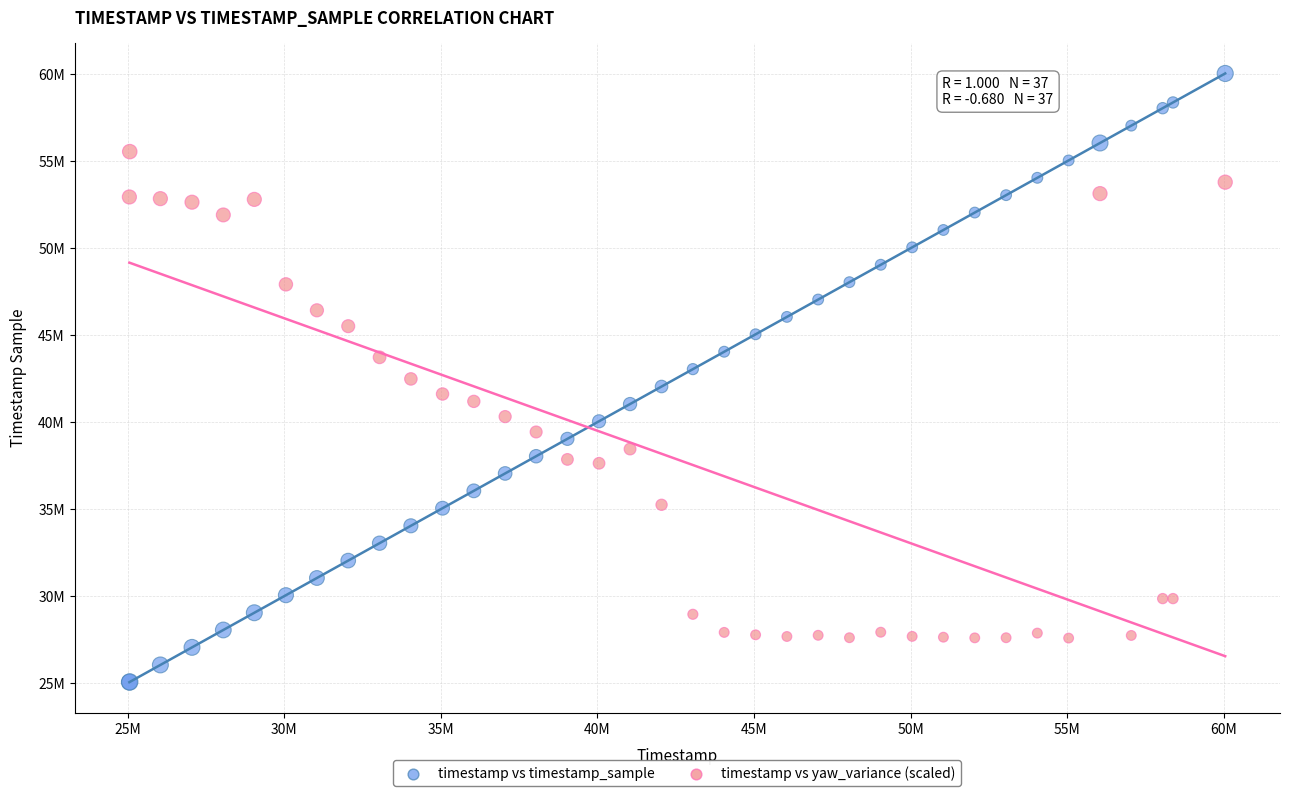

Which series reaches the maximum Y coordinate?

timestamp vs timestamp_sample